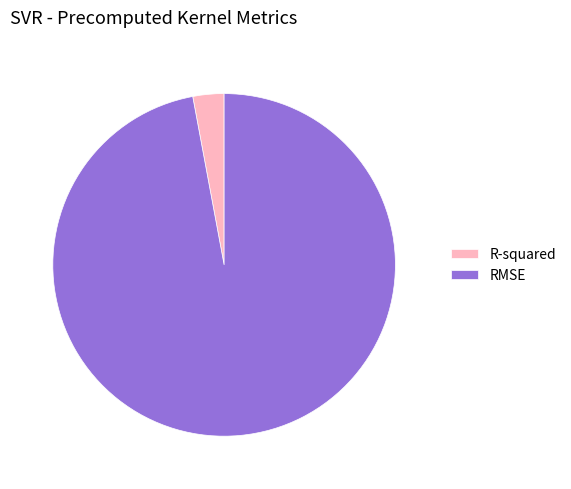

How many slices are in this pie chart?

2